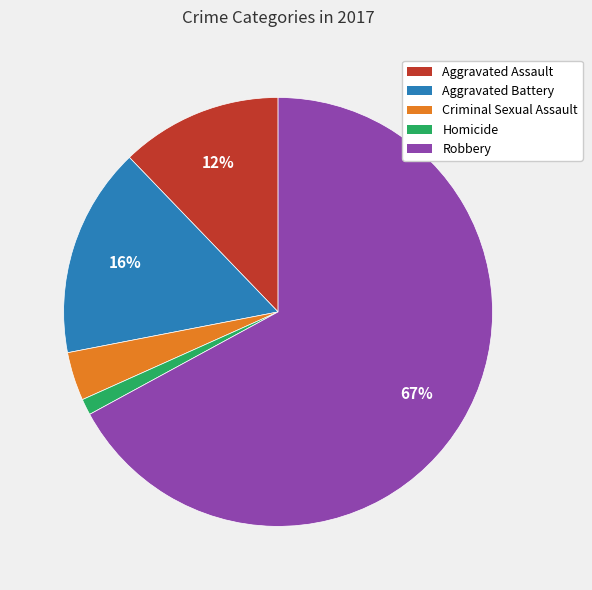

Rank the categories by value from highest to lowest.

Robbery, Aggravated Battery, Aggravated Assault, Criminal Sexual Assault, Homicide